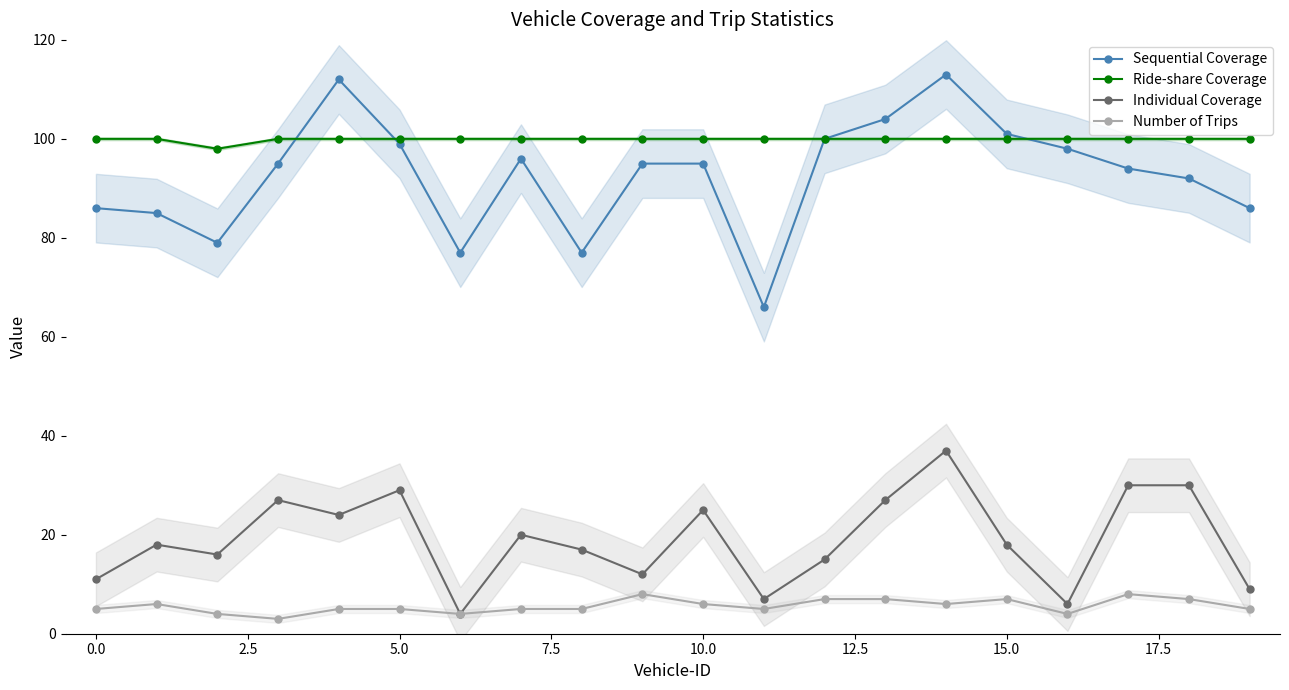

True or false: Sequential Coverage has more than 2 points higher than both neighbors.

True